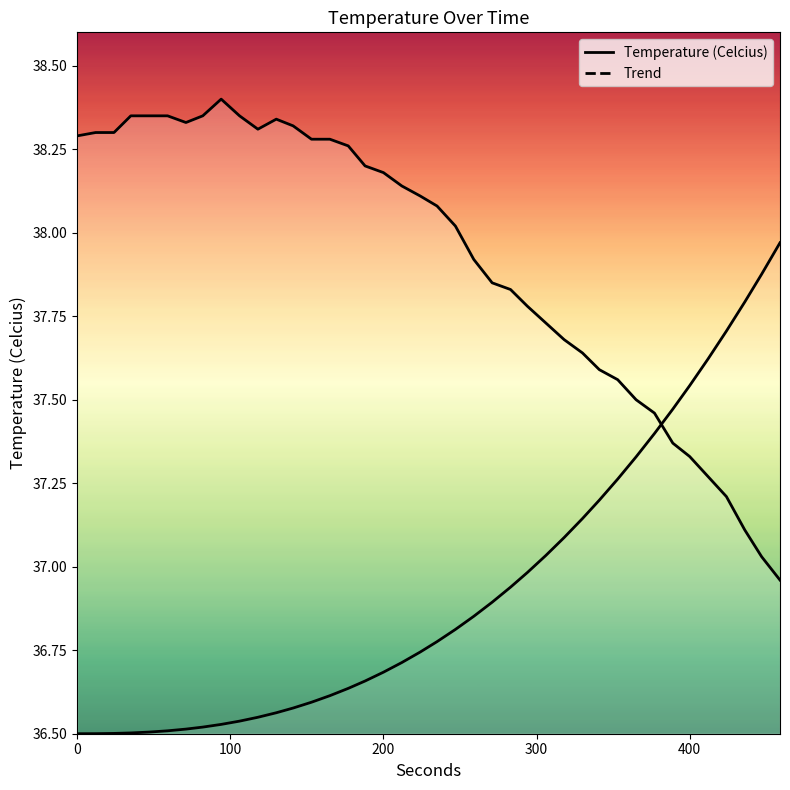

What is the maximum value shown in the chart?

38.4